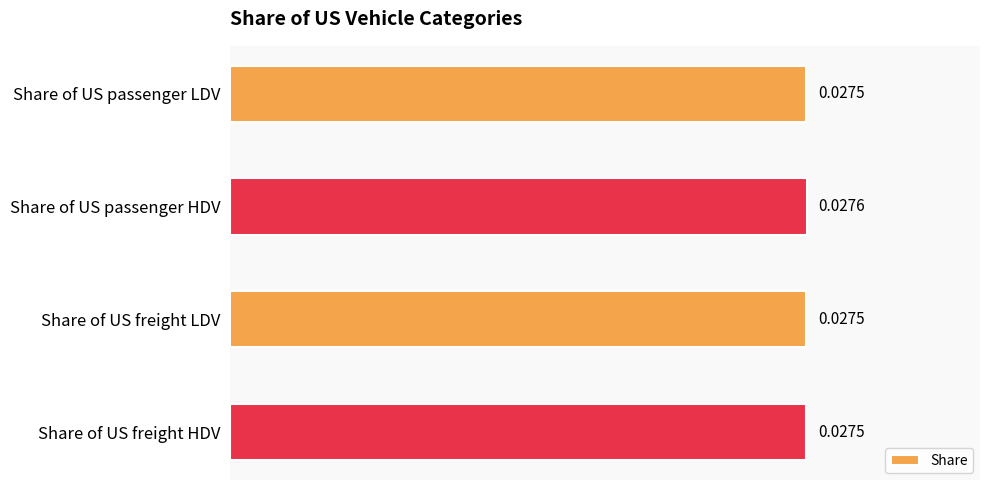

Which has a higher value, Share of US freight HDV or Share of US passenger HDV?

Share of US passenger HDV